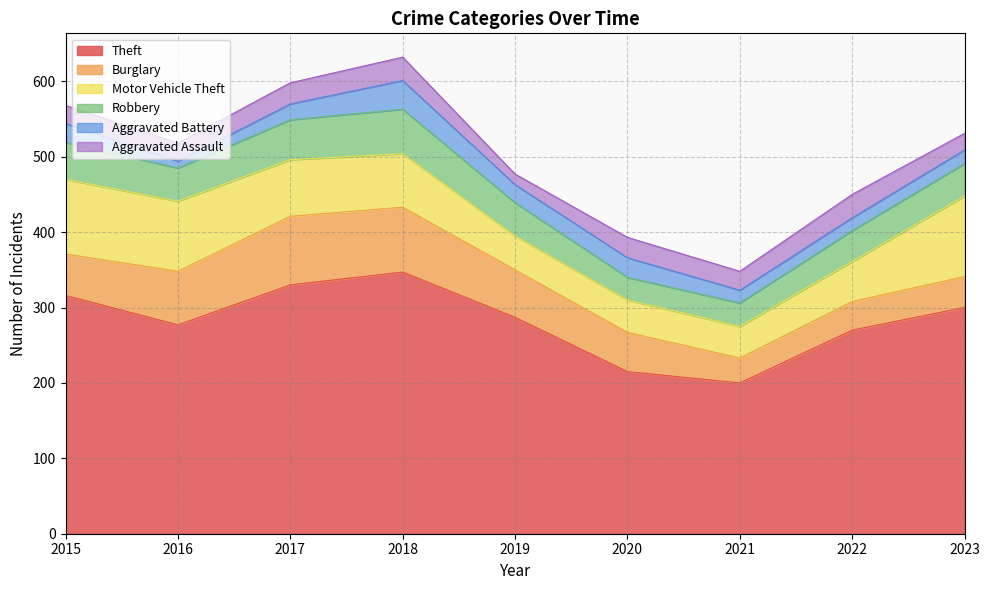

At which category is the sum across all series the highest?

2018